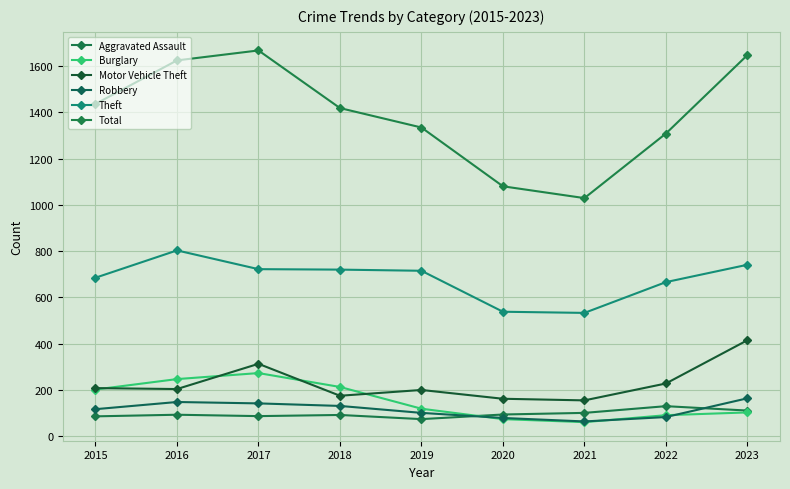

At which category is the sum across all series the highest?

2017